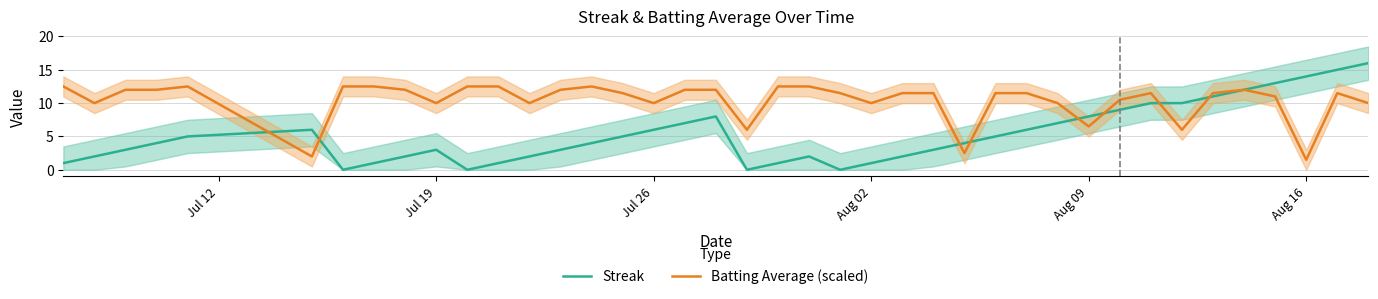

Is it true that Streak equals 3.0 at Jul 19?

True